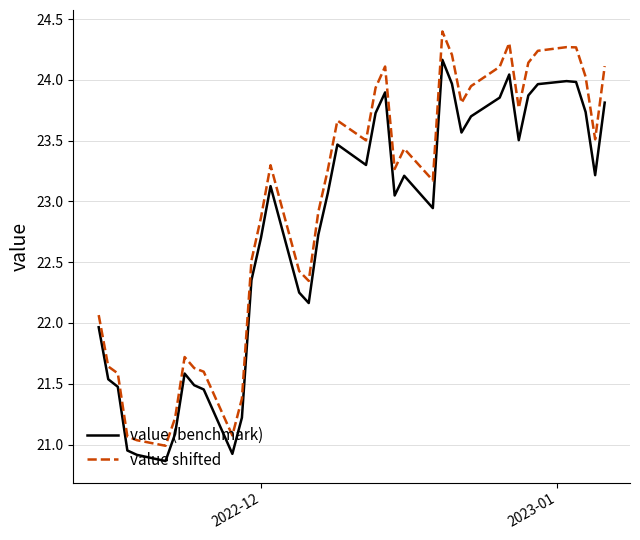

Which series has the largest range (max minus min)?

value shifted